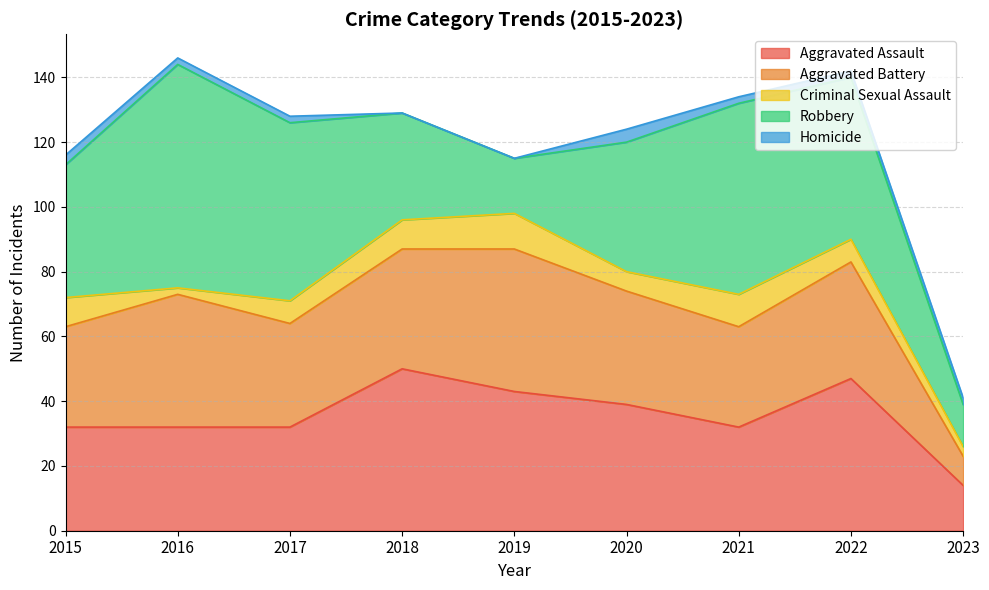

The value of Homicide at 2018 is 0. True or false?

True